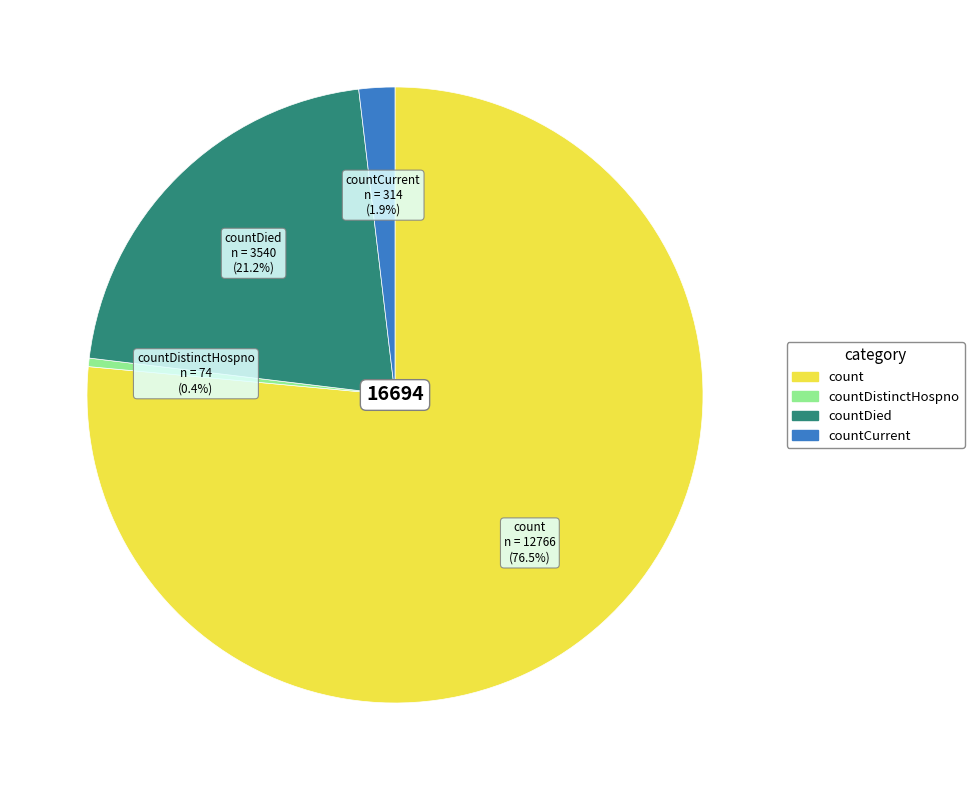

Is there any slice that represents more than half of the pie?

Yes